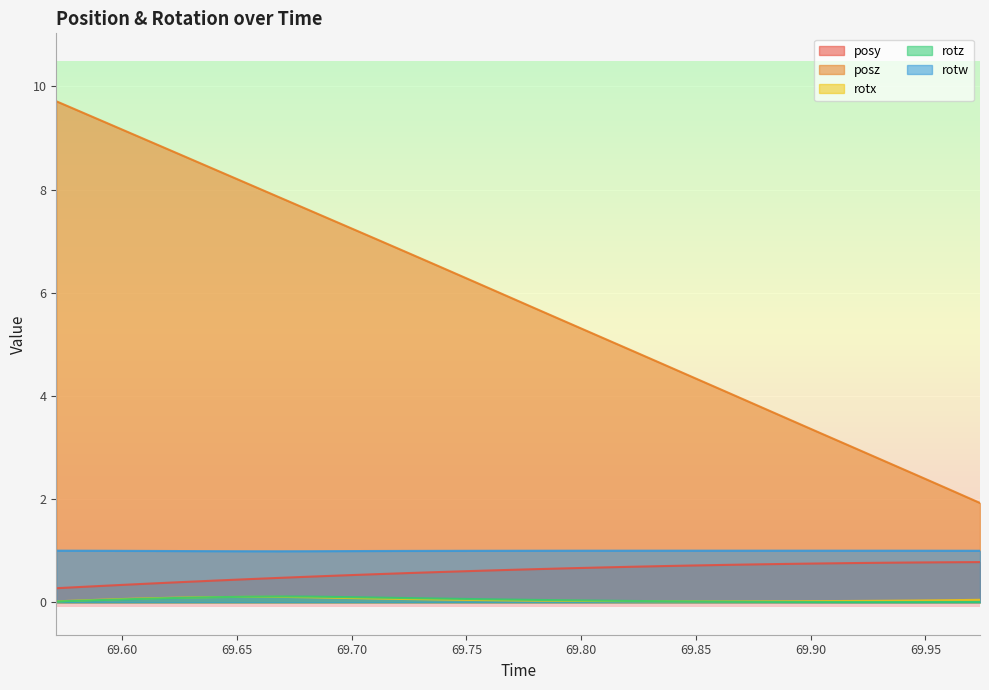

True or false: rotx and posz cross at least once.

False